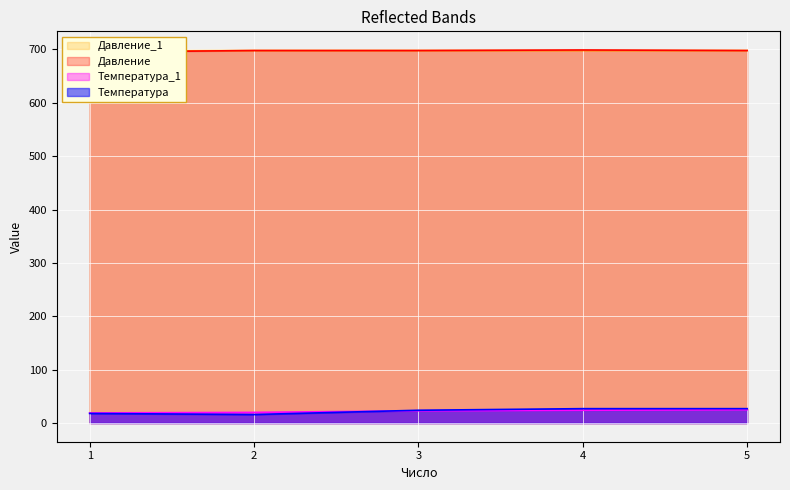

Reading left to right, transcribe all the data shown in this chart.

Температура: 1=18	2=16	3=24	4=27	5=27
Температура_1: 1=19	2=20	3=23	4=24	5=25
Давление: 1=695	2=698	3=698	4=699	5=698
Давление_1: 1=697	2=698	3=698	4=698	5=698